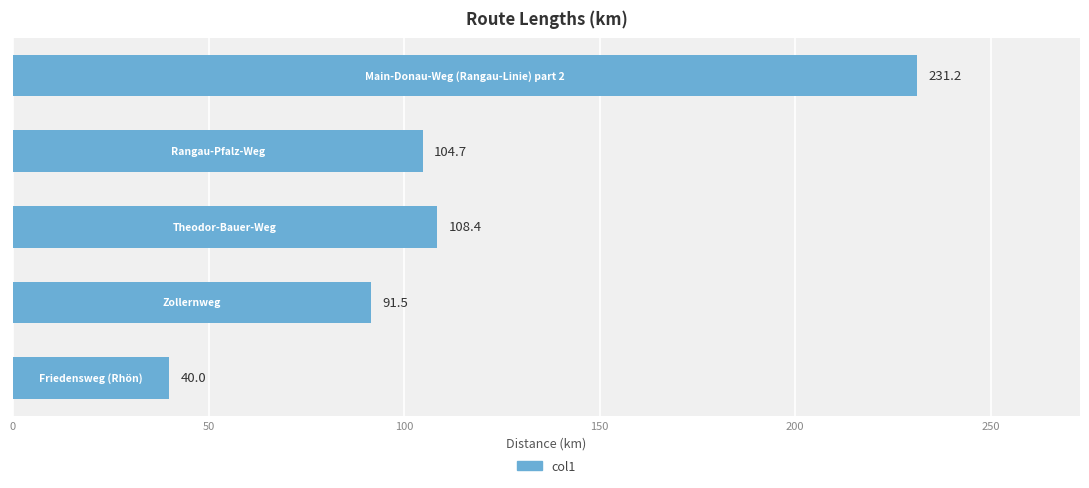

What is the difference between the maximum and minimum values?

191.2